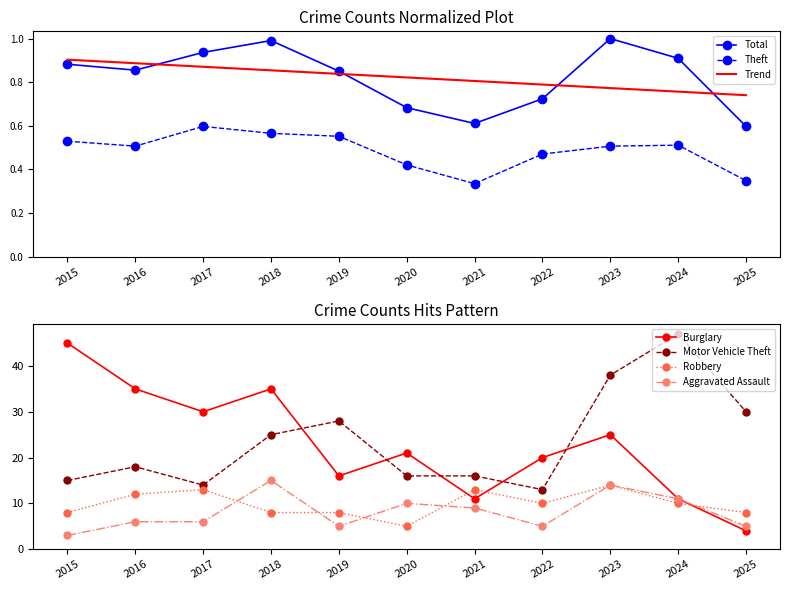

At which category does Robbery reach its first local peak?

2017